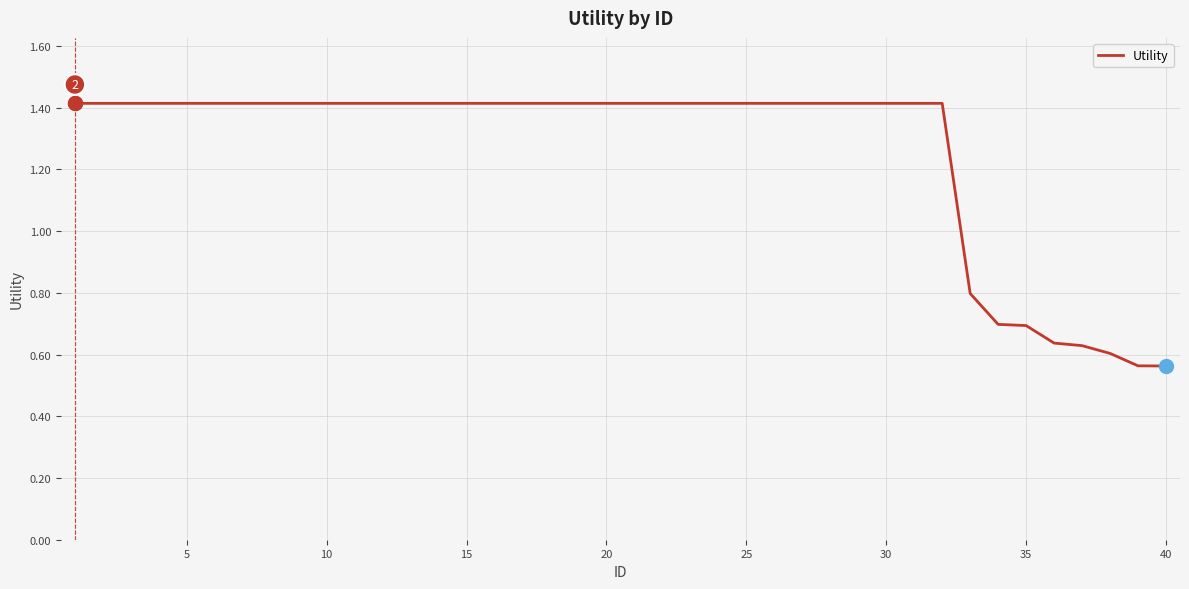

What is the greatest value displayed?

1.4